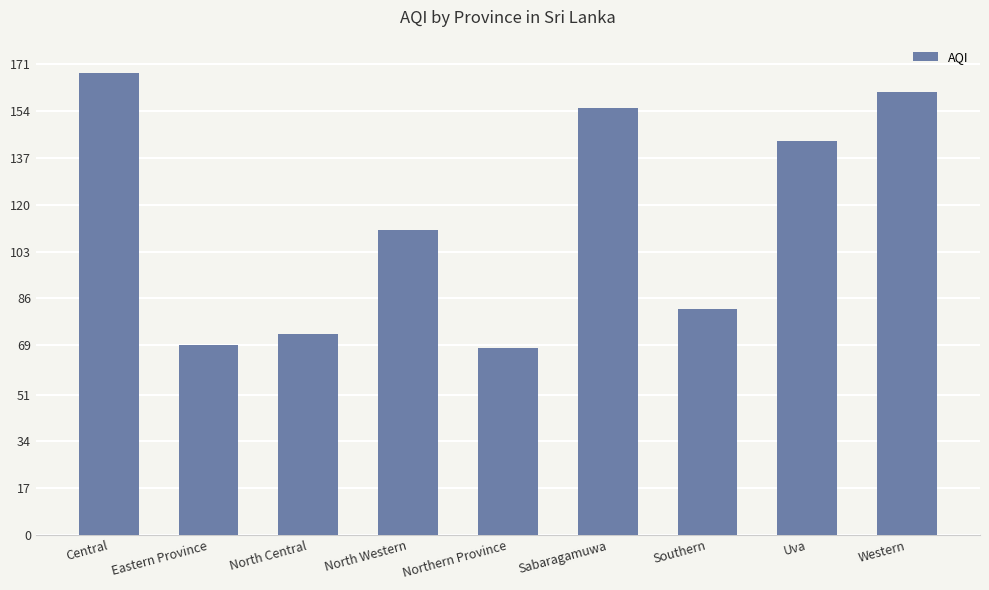

The chart shows a value of 168 at Central. True or false?

True